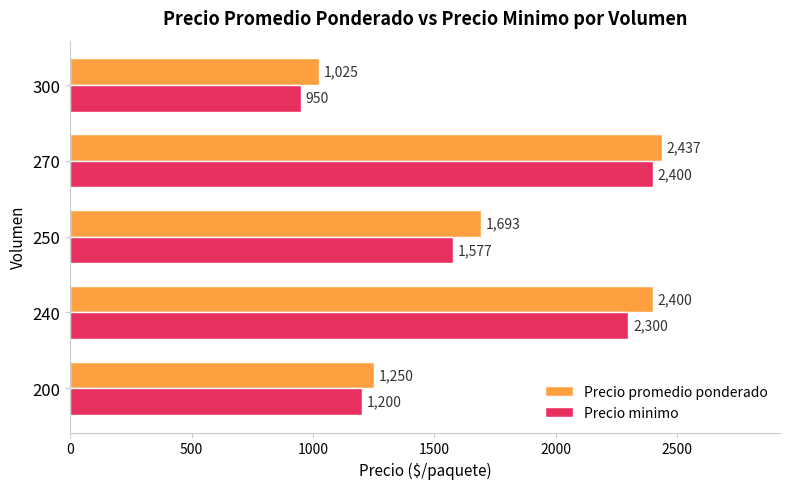

Is it true that Precio promedio ponderado equals 2149.0 at 200?

False